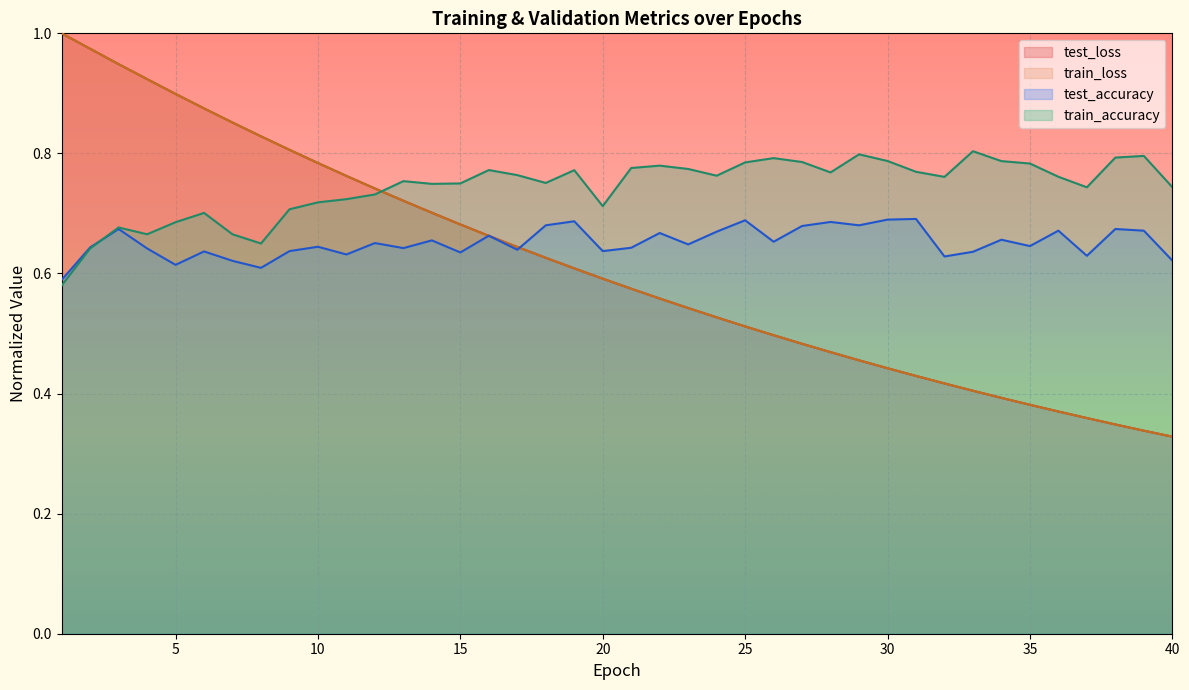

Reading left to right, extract all data points from this chart.

test_loss: 1.0	1.0	0.9	0.9	0.9	0.9	0.9	0.8	0.8	0.8	0.8	0.7	0.7	0.7	0.7	0.7	0.6	0.6	0.6	0.6	0.6	0.6	0.5	0.5	0.5	0.5	0.5	0.5	0.5	0.4	0.4	0.4	0.4	0.4	0.4	0.4	0.4	0.3	0.3	0.3
train_loss: 1.0	1.0	0.9	0.9	0.9	0.9	0.9	0.8	0.8	0.8	0.8	0.7	0.7	0.7	0.7	0.7	0.6	0.6	0.6	0.6	0.6	0.6	0.5	0.5	0.5	0.5	0.5	0.5	0.5	0.4	0.4	0.4	0.4	0.4	0.4	0.4	0.4	0.3	0.3	0.3
test_accuracy: 0.6	0.6	0.7	0.6	0.6	0.6	0.6	0.6	0.6	0.6	0.6	0.7	0.6	0.7	0.6	0.7	0.6	0.7	0.7	0.6	0.6	0.7	0.6	0.7	0.7	0.7	0.7	0.7	0.7	0.7	0.7	0.6	0.6	0.7	0.6	0.7	0.6	0.7	0.7	0.6
train_accuracy: 0.6	0.6	0.7	0.7	0.7	0.7	0.7	0.6	0.7	0.7	0.7	0.7	0.8	0.7	0.8	0.8	0.8	0.8	0.8	0.7	0.8	0.8	0.8	0.8	0.8	0.8	0.8	0.8	0.8	0.8	0.8	0.8	0.8	0.8	0.8	0.8	0.7	0.8	0.8	0.7